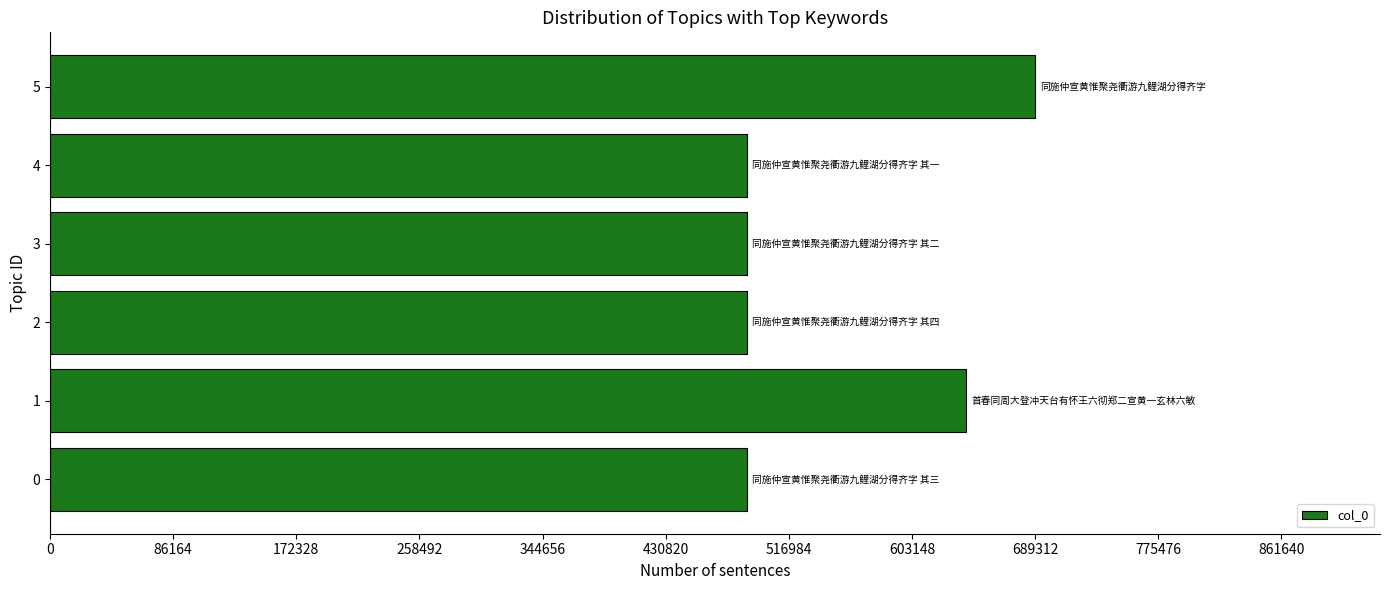

Approximately how many times larger is the value at 3 compared to 2?

1.0